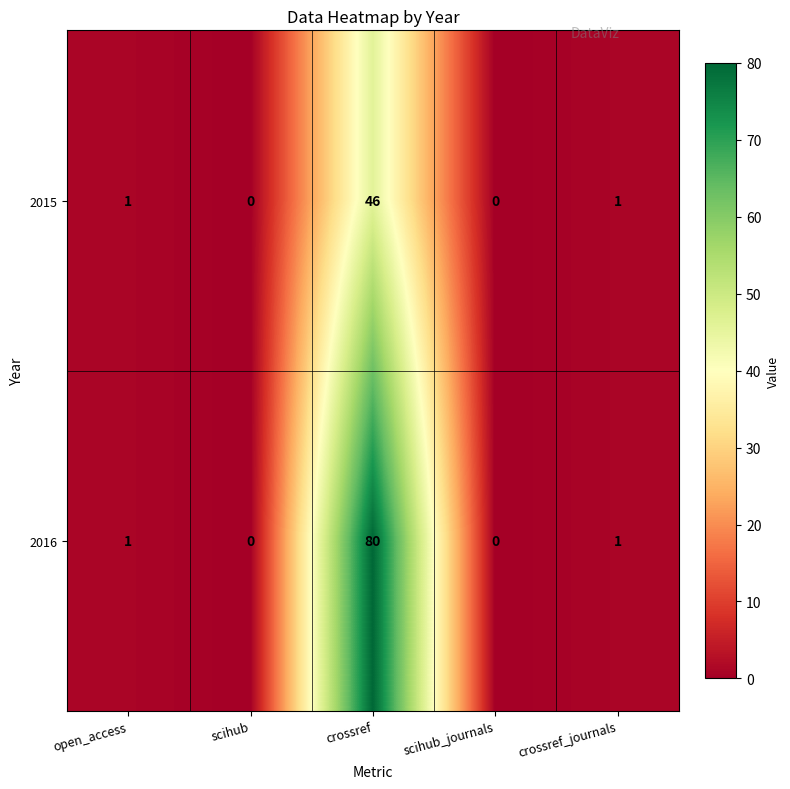

What is the total value across all series at crossref?

126